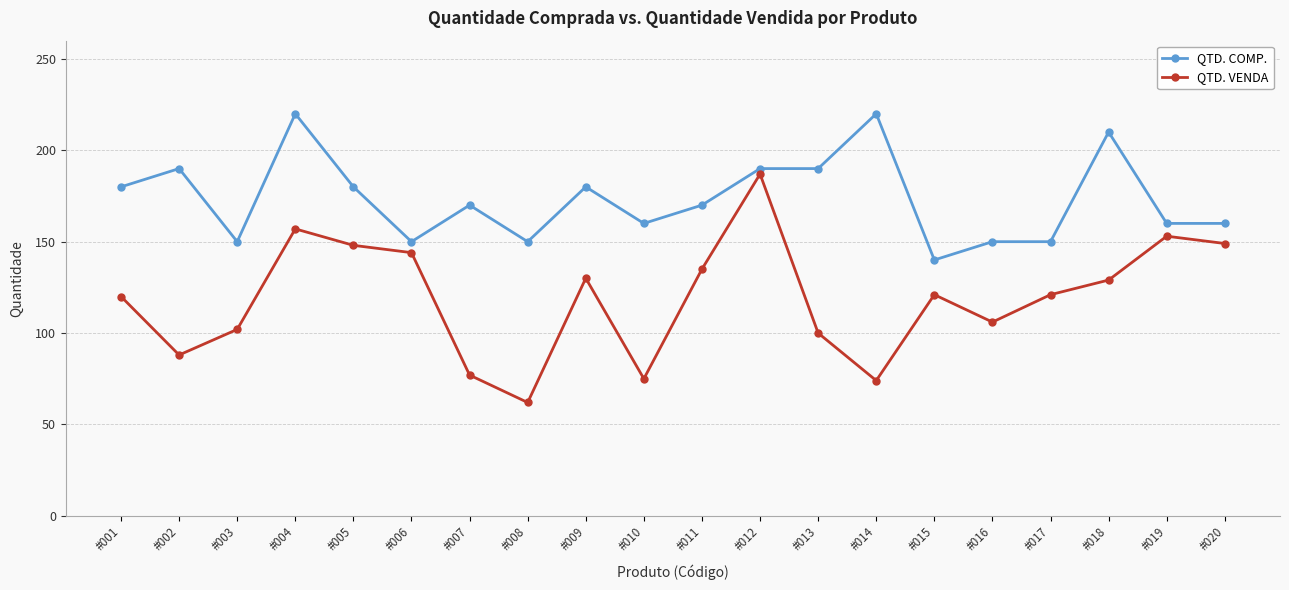

How many interior local valleys does the QTD. VENDA series have?

5